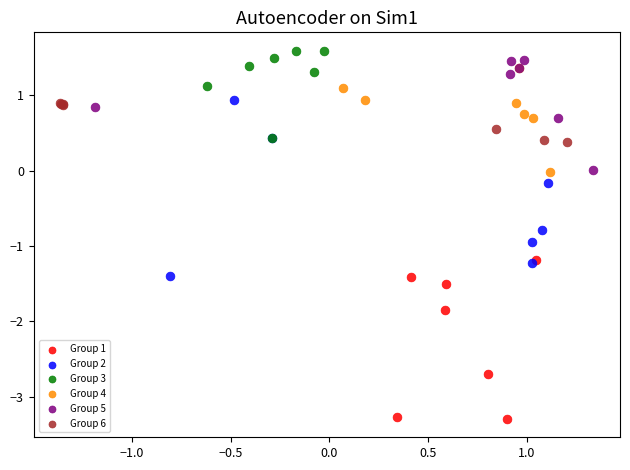

Which series has the widest spread of Y values?

Group 2